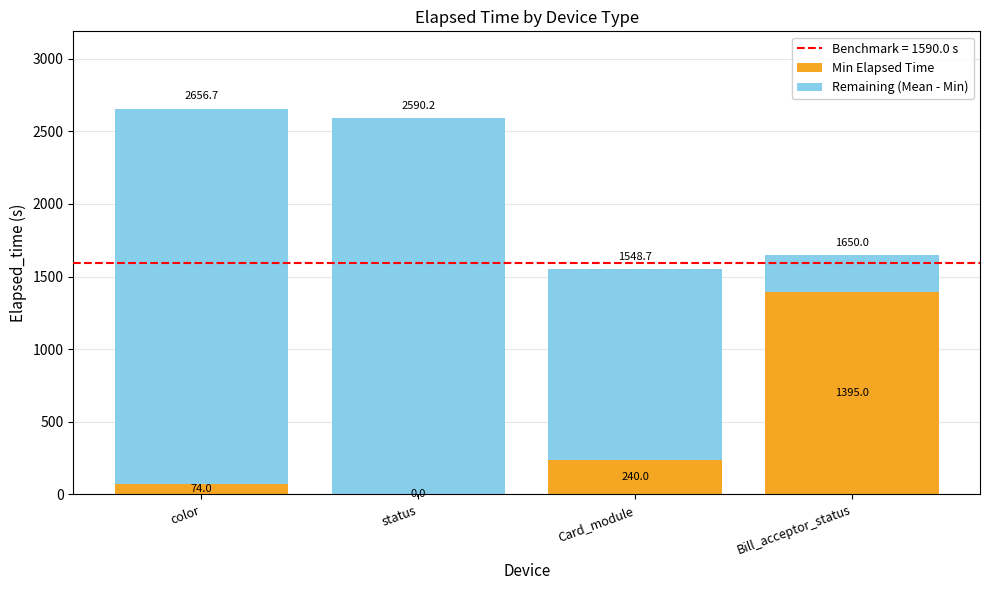

At which category is the sum across all series the highest?

color